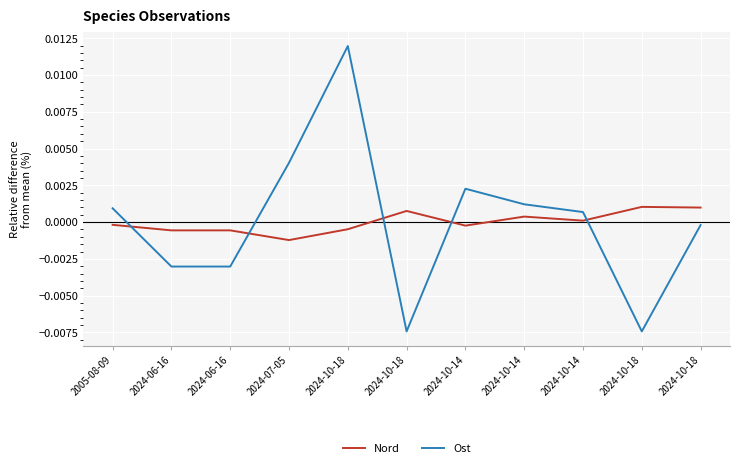

True or false: Nord and Ost cross at least once.

True